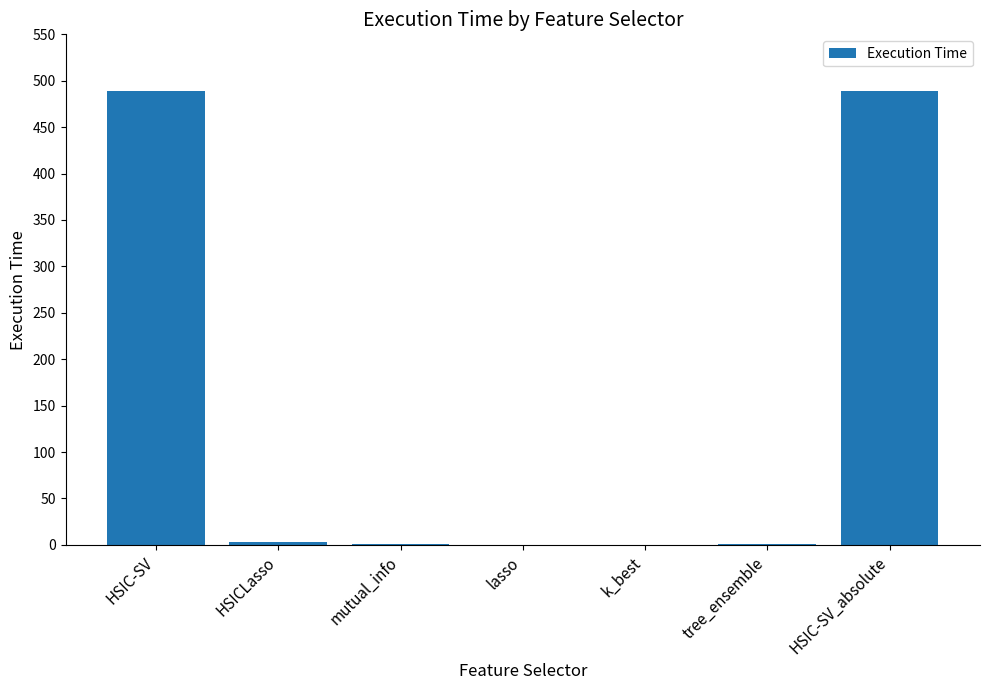

What is the sum of the values at lasso and mutual_info?

0.7